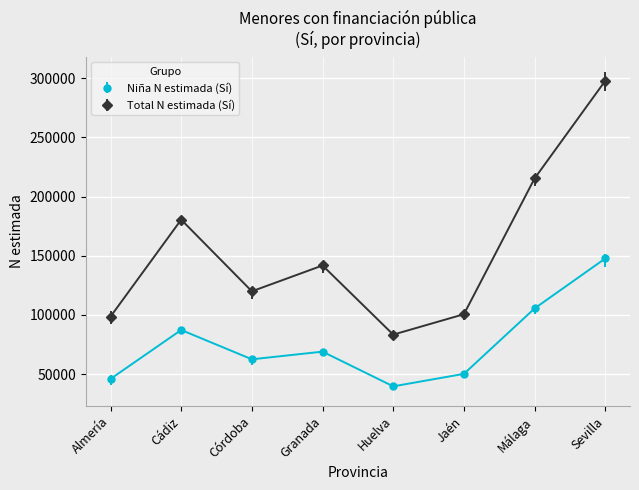

Between Huelva and Sevilla, which series saw the biggest shift?

Total N estimada (Sí)